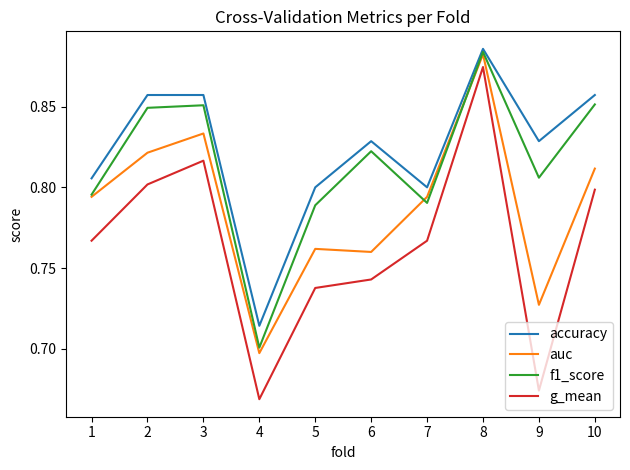

Is it true that accuracy equals 0.6 at 5?

False